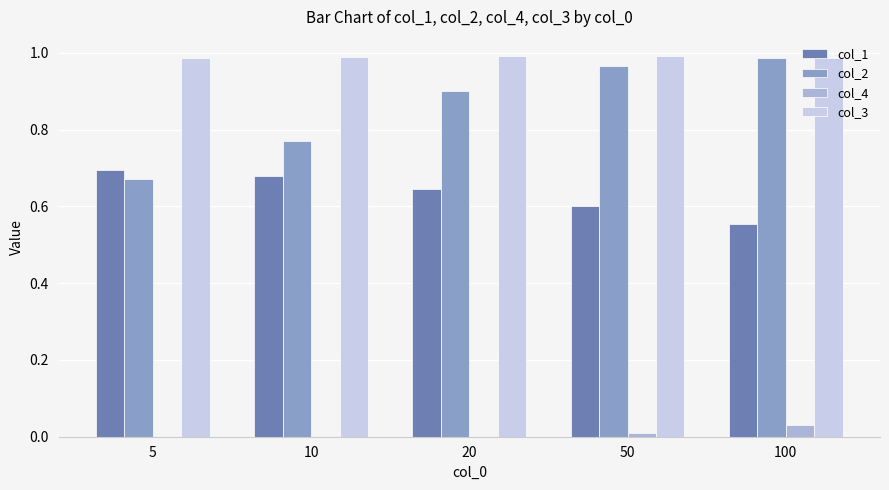

How many groups of bars are there?

5